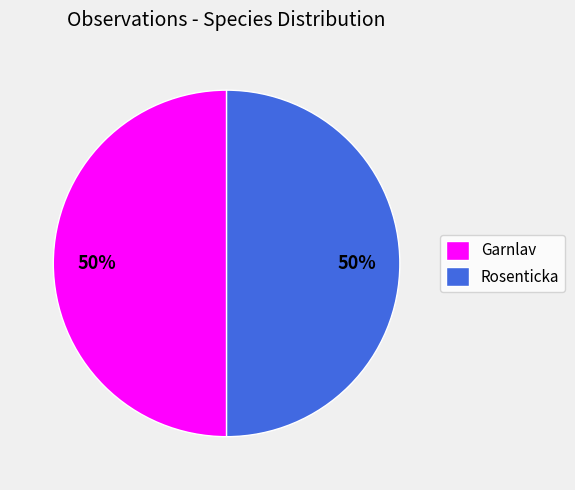

Is it true that Rosenticka is 40% of the pie?

False